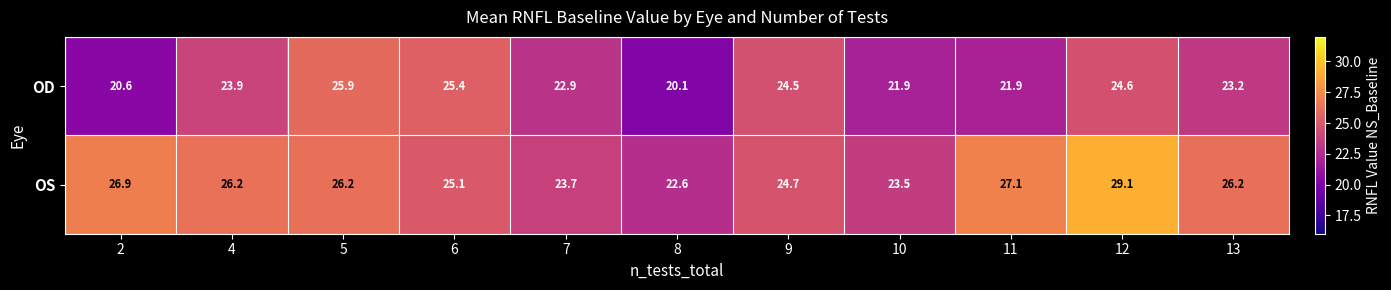

What is the difference between the OS values at 11 and 5?

0.9